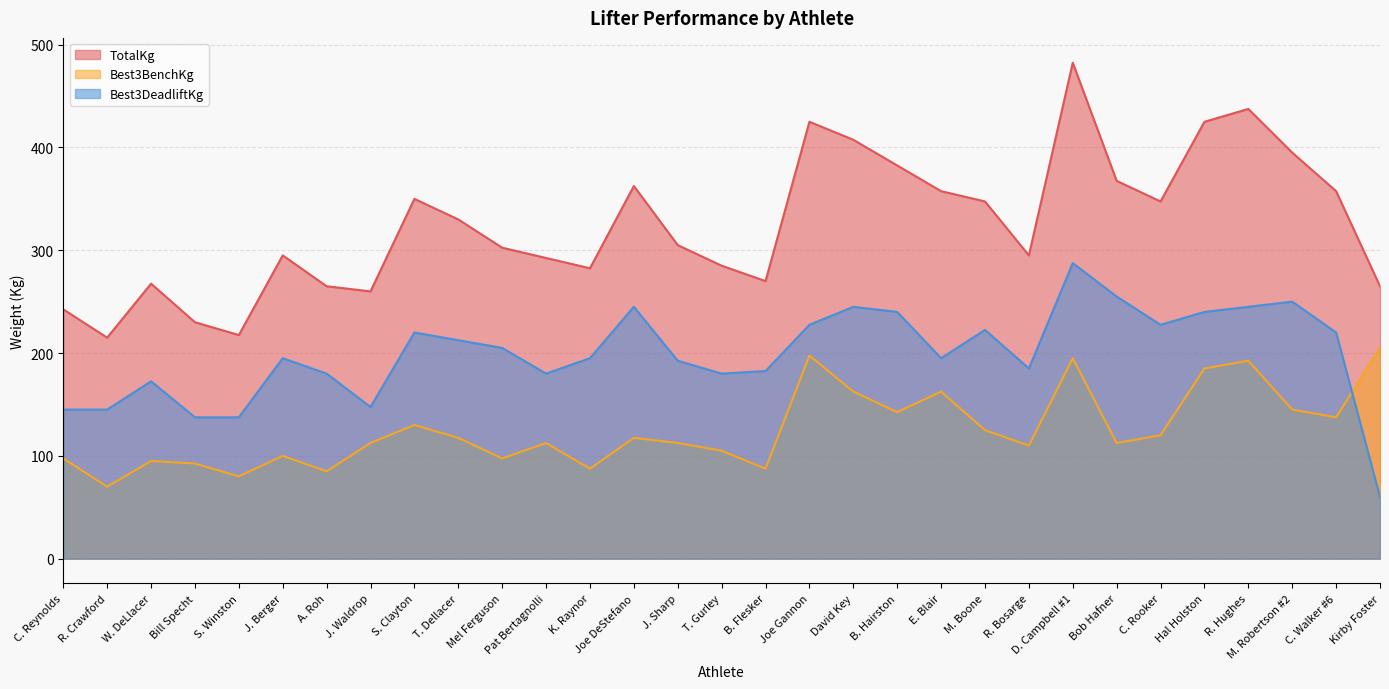

Rank the categories by Best3DeadliftKg value from highest to lowest.

D. Campbell #1, Bob Hafner, M. Robertson #2, Joe DeStefano, David Key, R. Hughes, B. Hairston, Hal Holston, Joe Gannon, C. Rooker, M. Boone, S. Clayton, C. Walker #6, T. Dellacer, Mel Ferguson, J. Berger, K. Raynor, E. Blair, J. Sharp, R. Bosarge, B. Flesker, A. Roh, Pat Bertagnolli, T. Gurley, W. DeLlacer, J. Waldrop, C. Reynolds, R. Crawford, Bill Specht, S. Winston, Kirby Foster